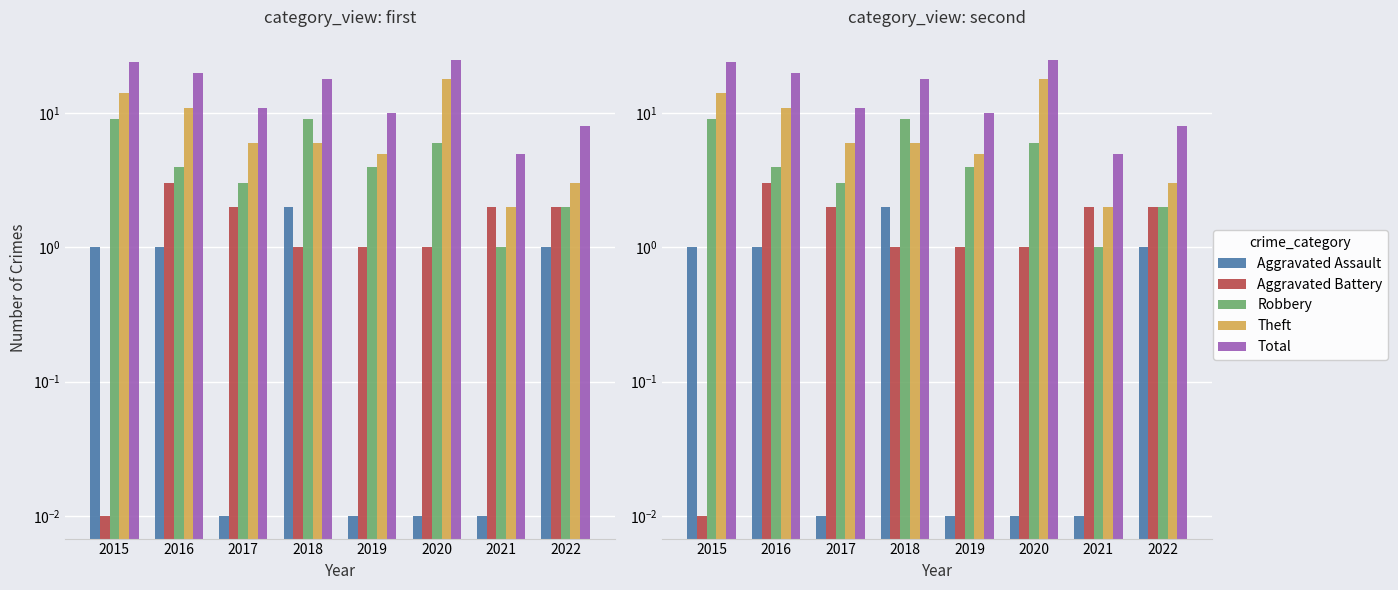

What is the value of the Aggravated Assault bar at the 2nd from the left?

1.0